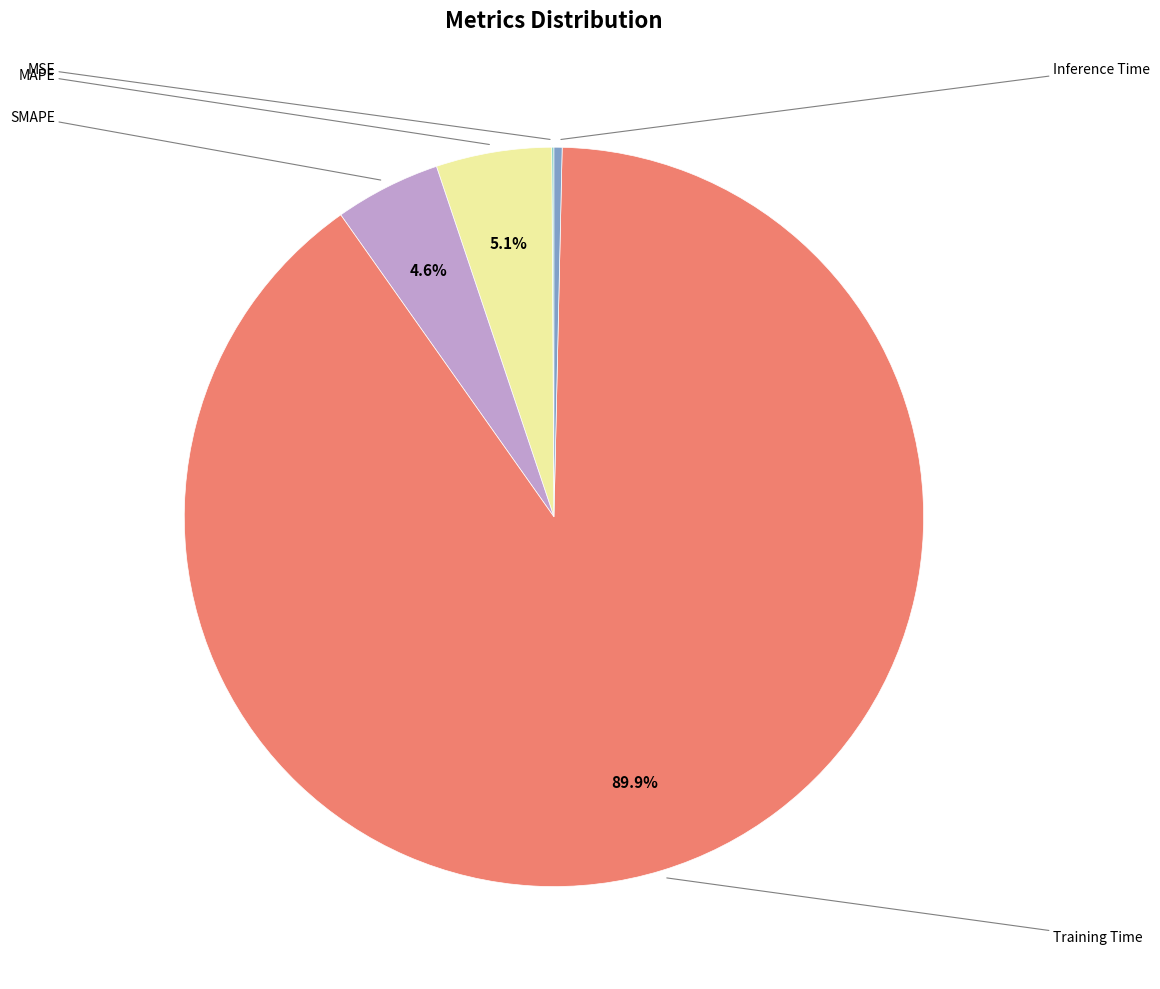

Is there any slice that represents more than half of the pie?

Yes